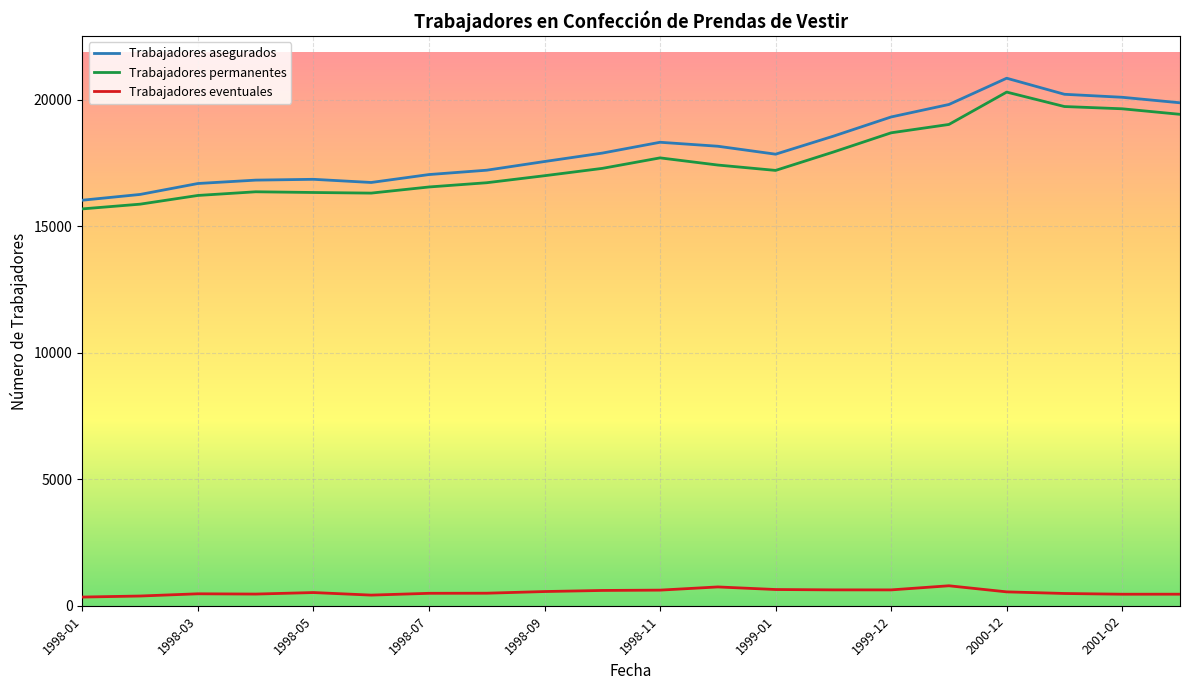

True or false: Trabajadores permanentes and Trabajadores eventuales cross at least once.

False